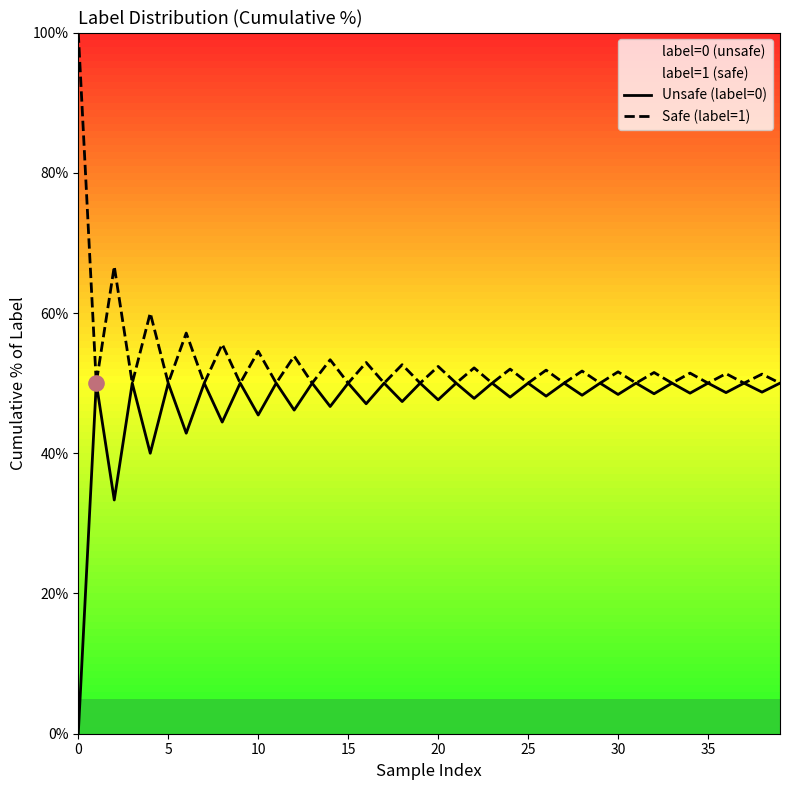

Which series has the widest spread of Y values?

Unsafe (label=0)